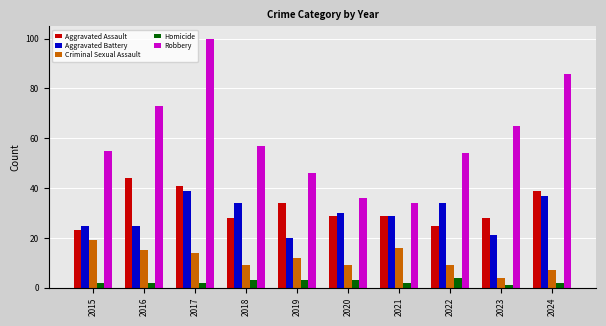

What are all the series names shown in the legend?

Aggravated Assault, Aggravated Battery, Criminal Sexual Assault, Homicide, Robbery